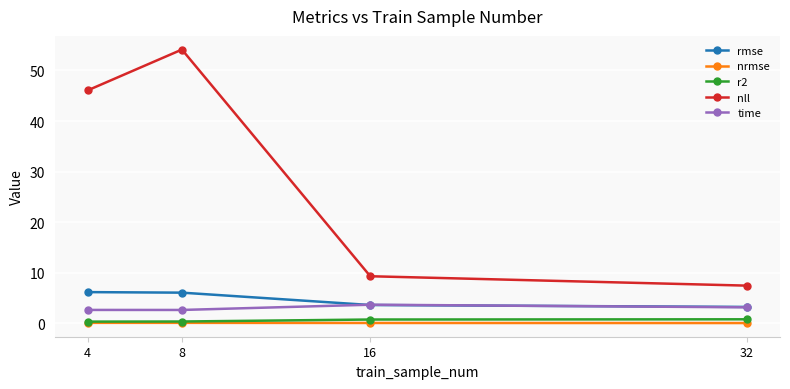

What is the total value across all series at 32?

14.8